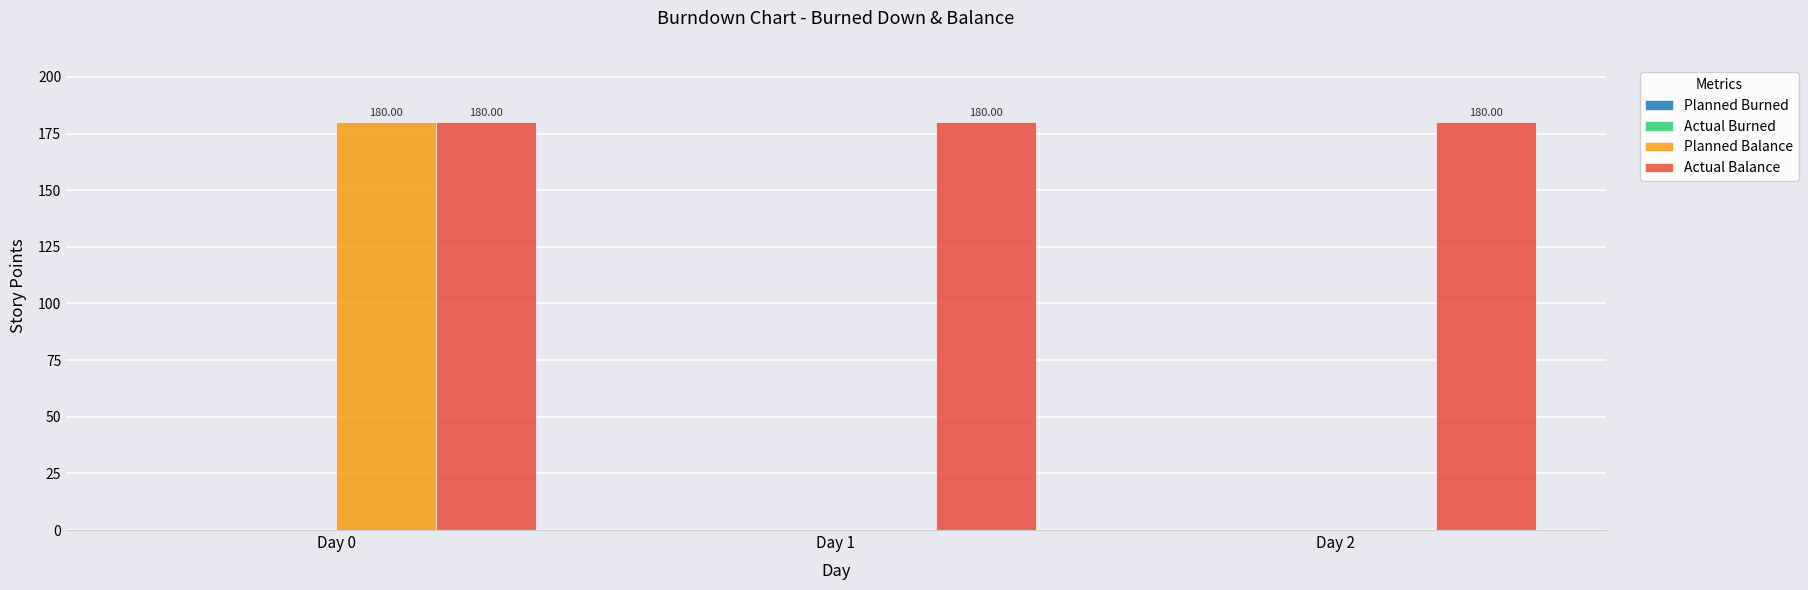

Between Day 0 and Day 1, which series saw the biggest shift?

Planned Balance